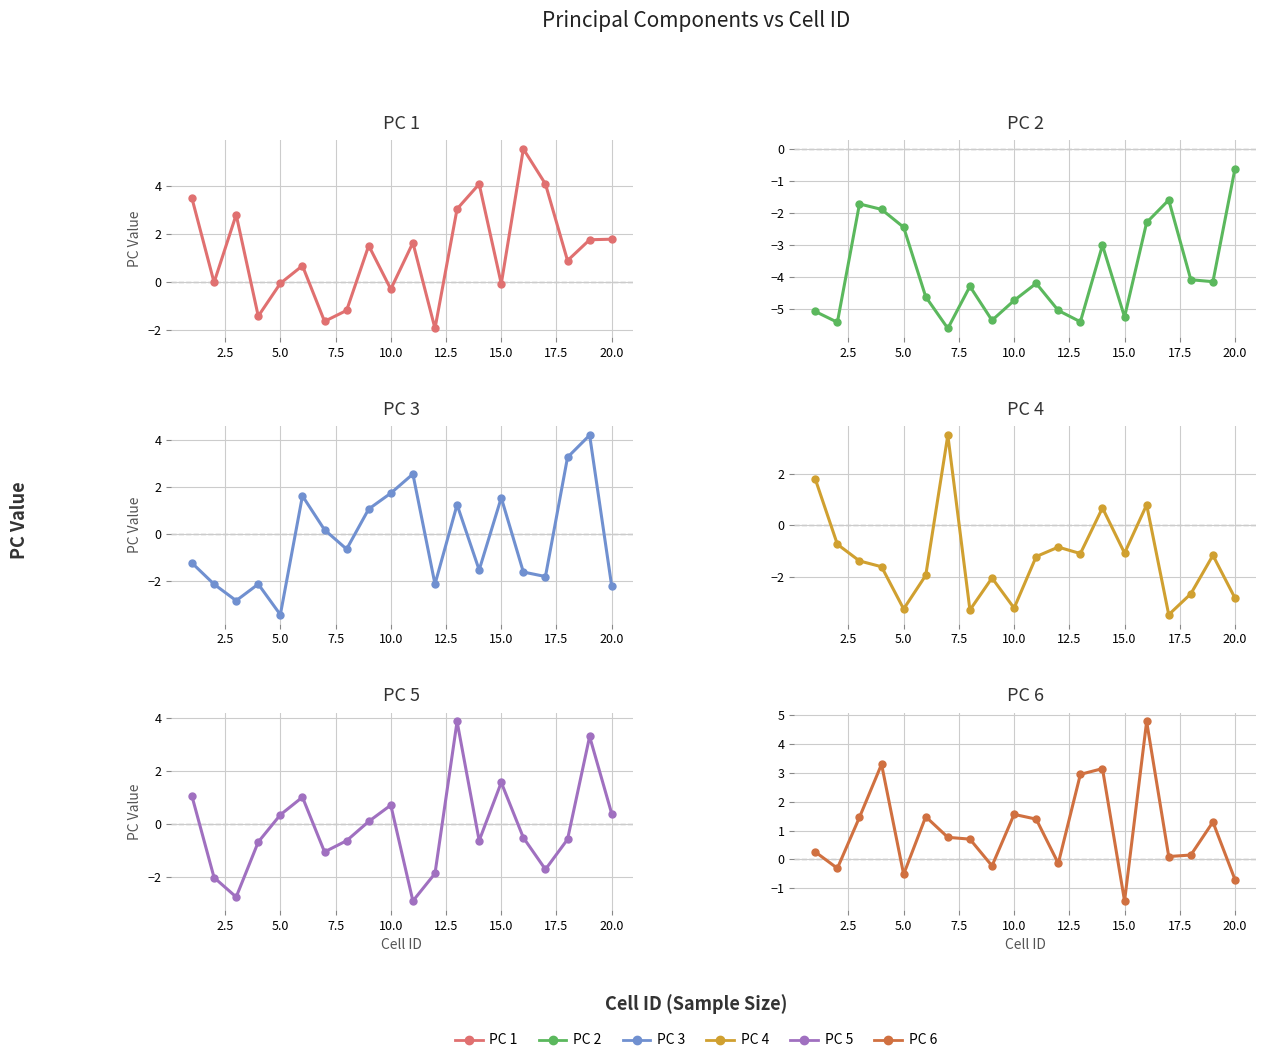

What is the average value of the PC 5 series?

-0.2